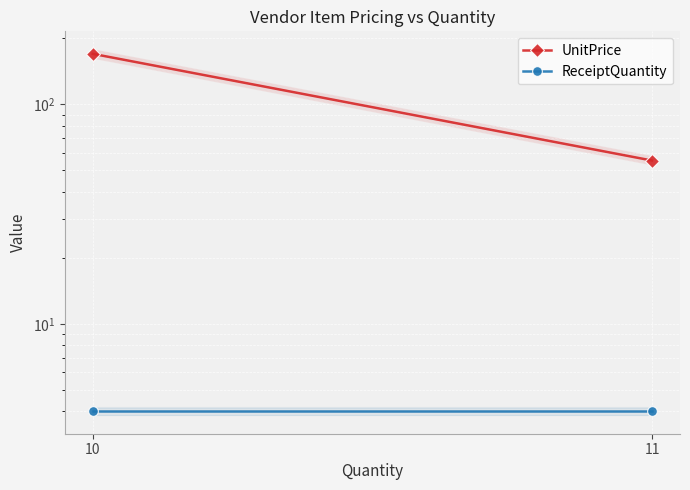

List the labels in order of UnitPrice value, smallest first.

11, 10